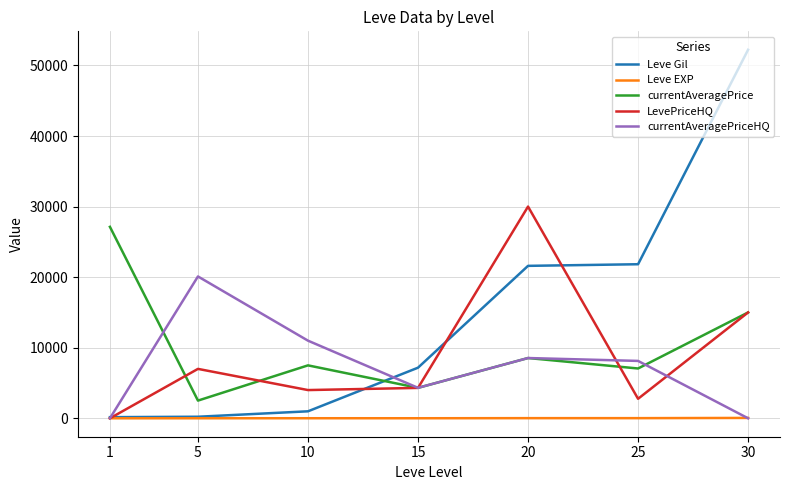

Which series has the widest spread of values?

Leve Gil